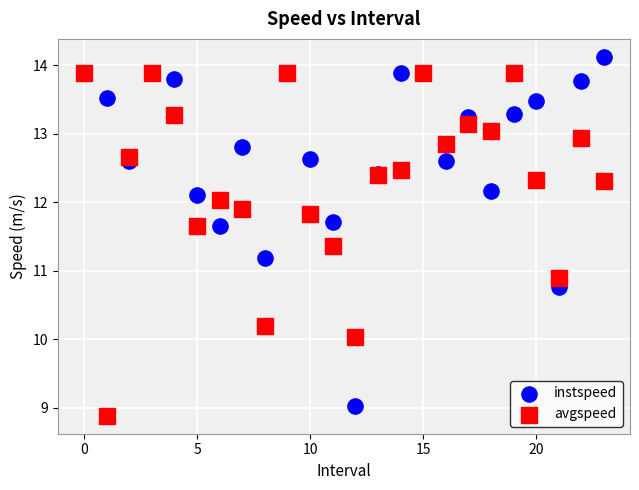

In the instspeed series, what Y value is closest to 11?

11.2